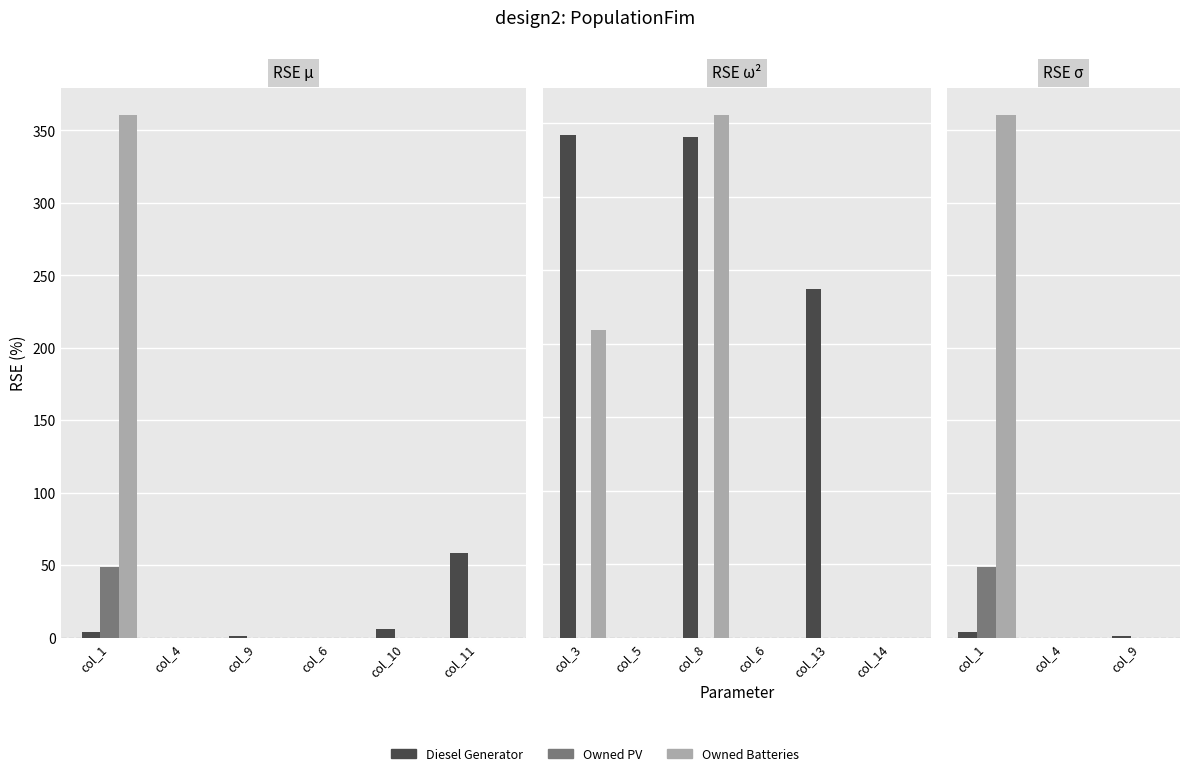

At which category does the chart reach its minimum across all series?

col_4